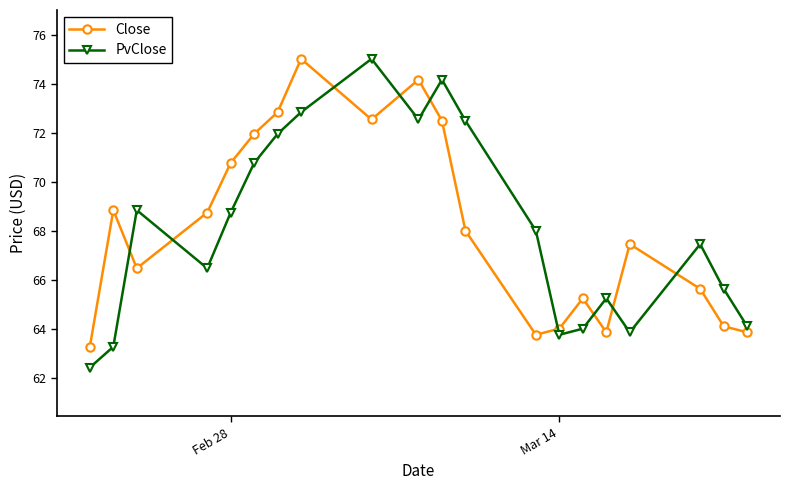

What is the average value of the PvClose series?

68.1